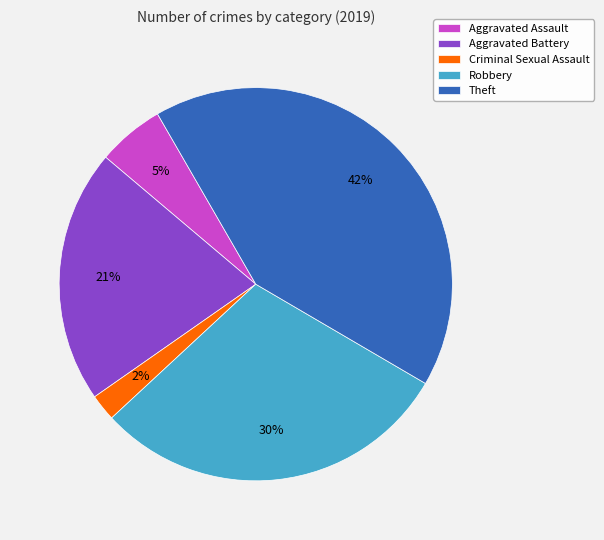

How many segments does this pie chart have?

5